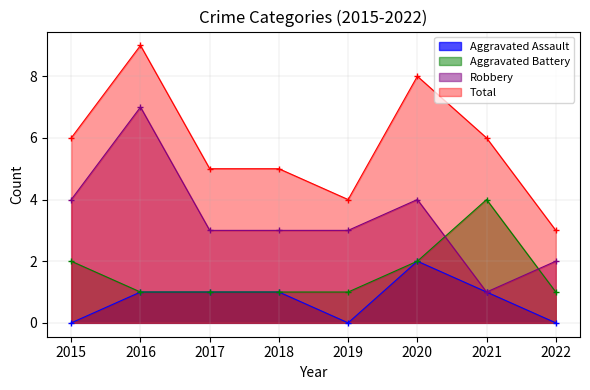

Which series has the largest range (max minus min)?

Robbery